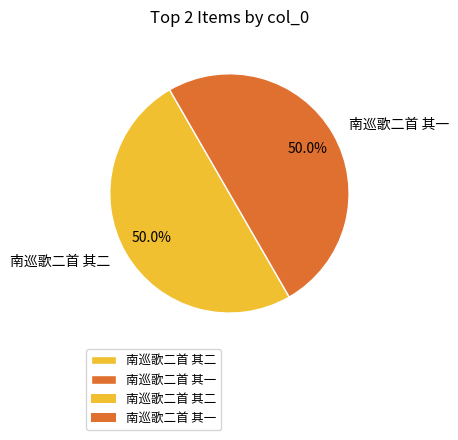

How many slices are in this pie chart?

2